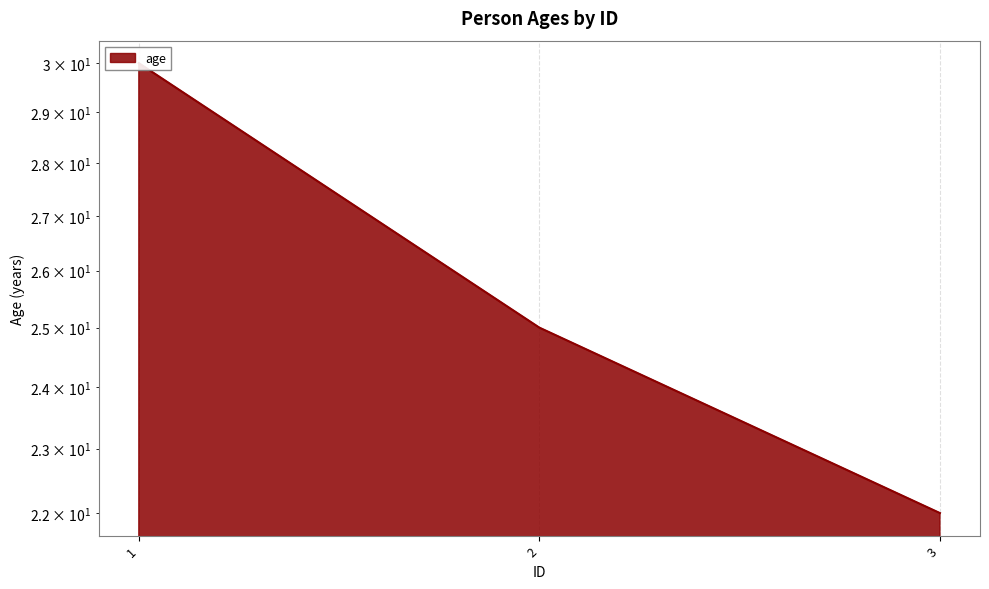

What is the average value?

26